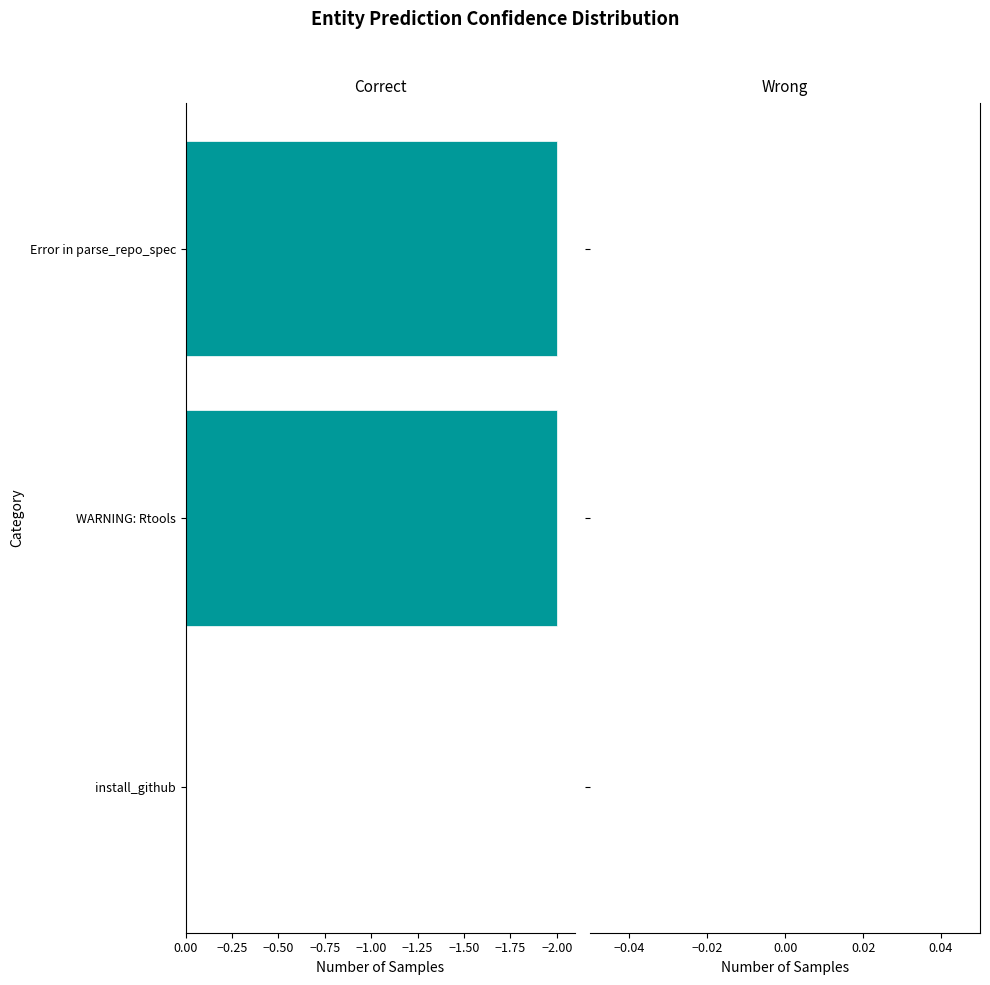

Reading top to bottom, extract all data points from this chart.

Error in parse_repo_spec=-2	WARNING: Rtools=-2	install_github=0